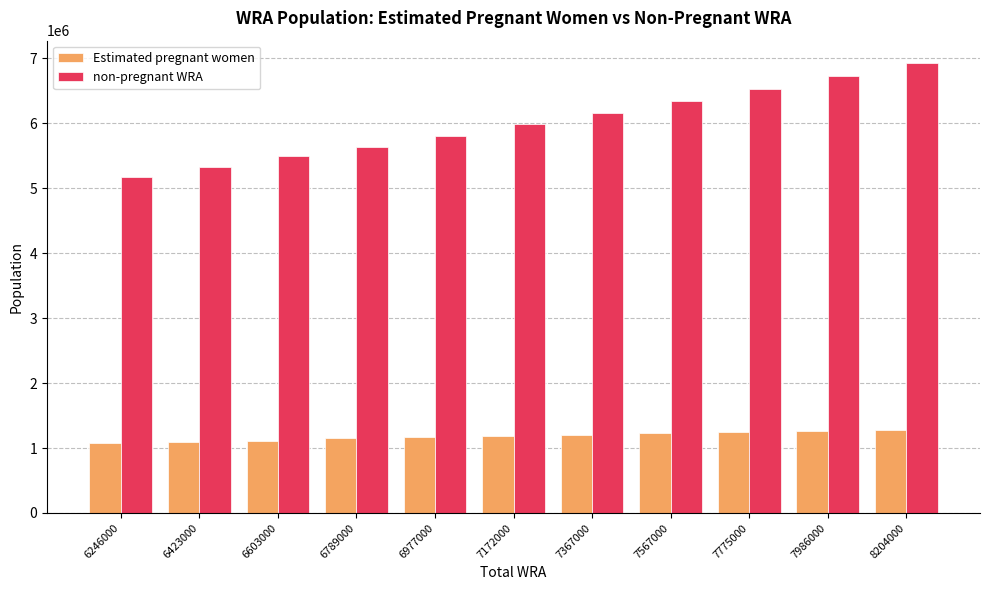

Which category has the highest value across all series?

8204000